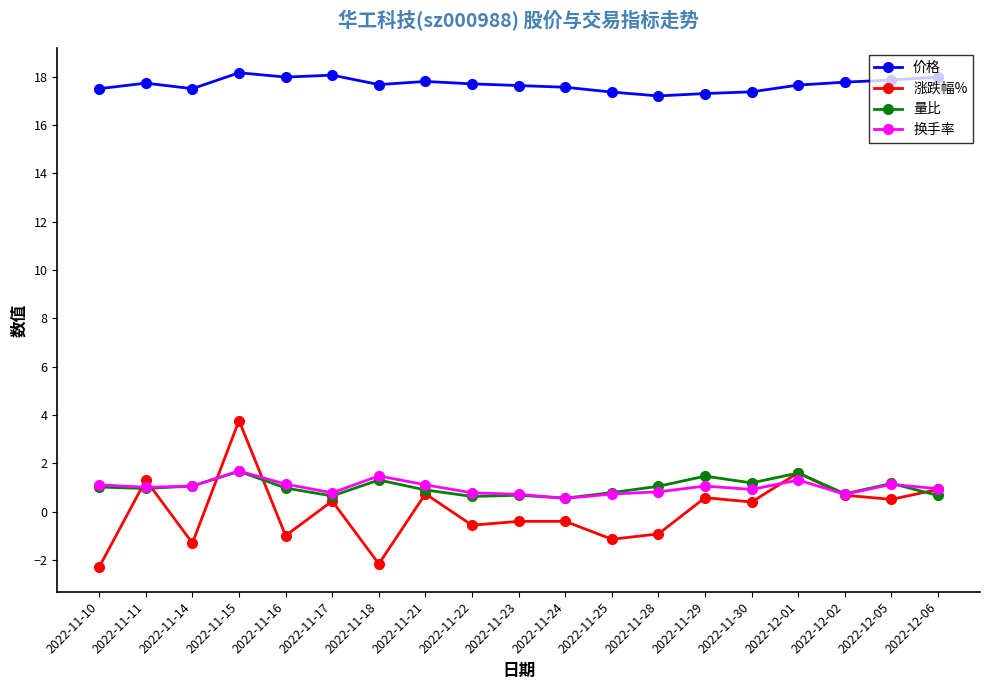

What is the minimum value for 价格?

17.2